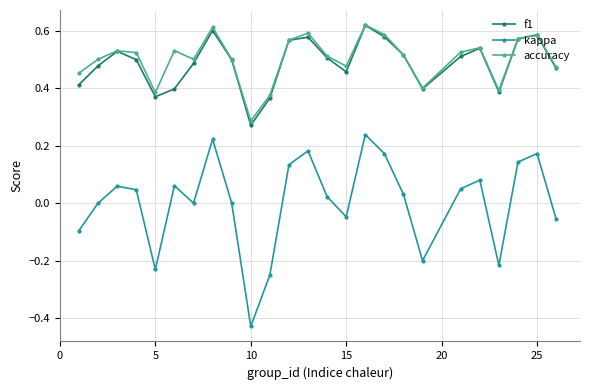

Which series has the widest spread of values?

kappa